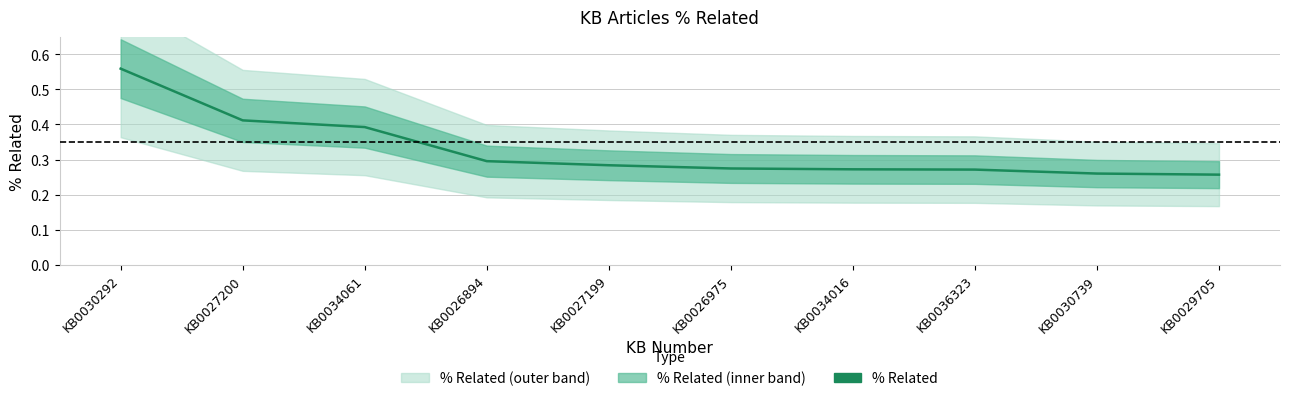

What is the difference between the maximum and second lowest values?

0.3